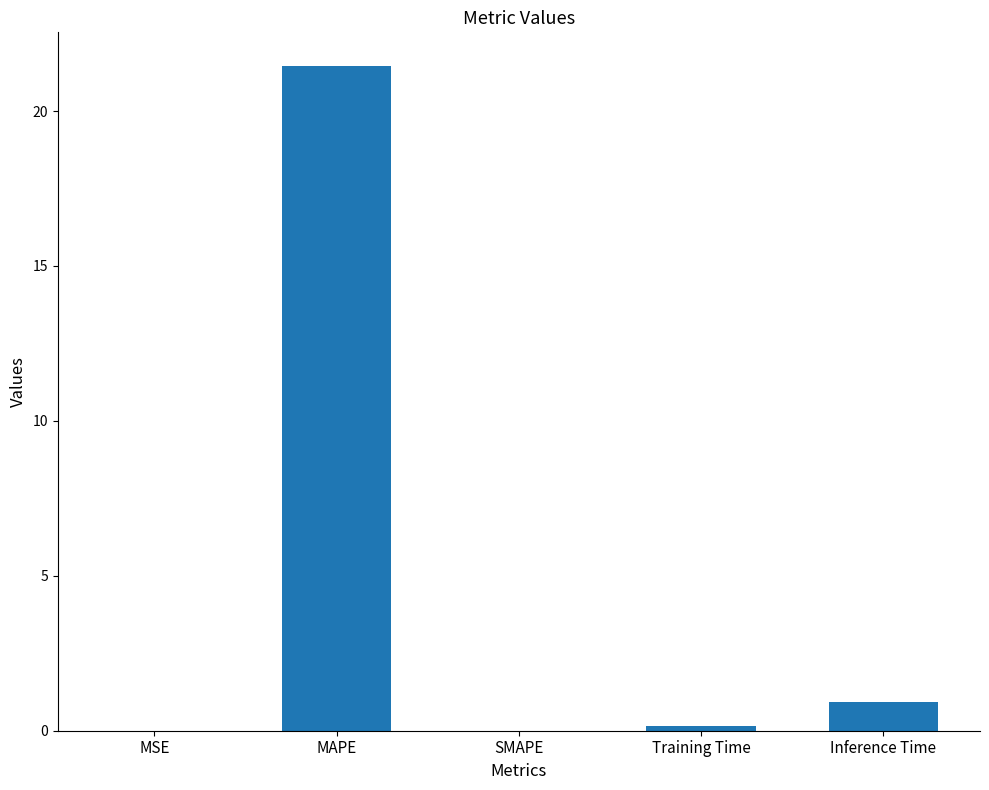

Count the number of data series in this chart.

1